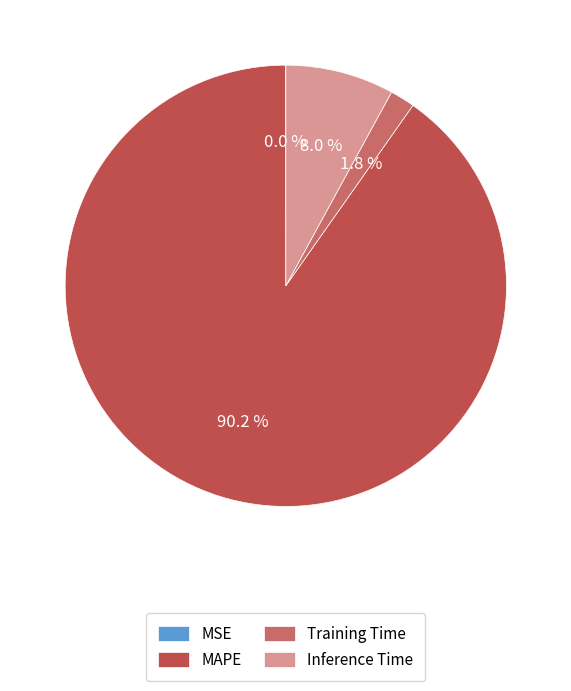

How many slices are in this pie chart?

4